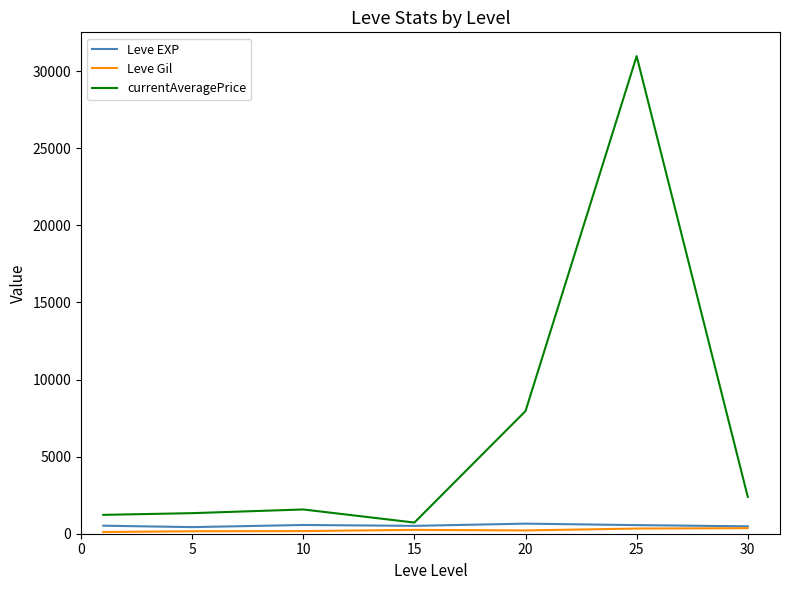

Which series has the widest spread of values?

currentAveragePrice